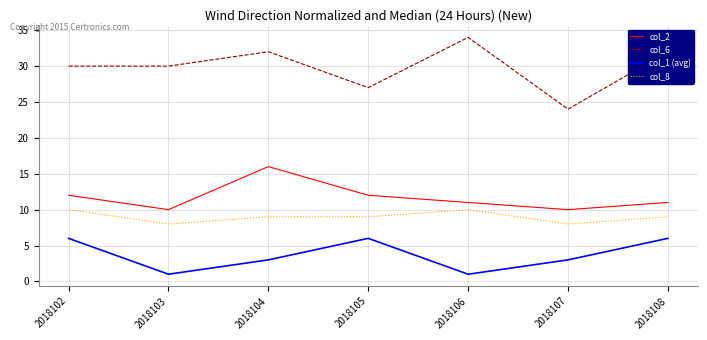

What is the total value across all series at 2018103?

49